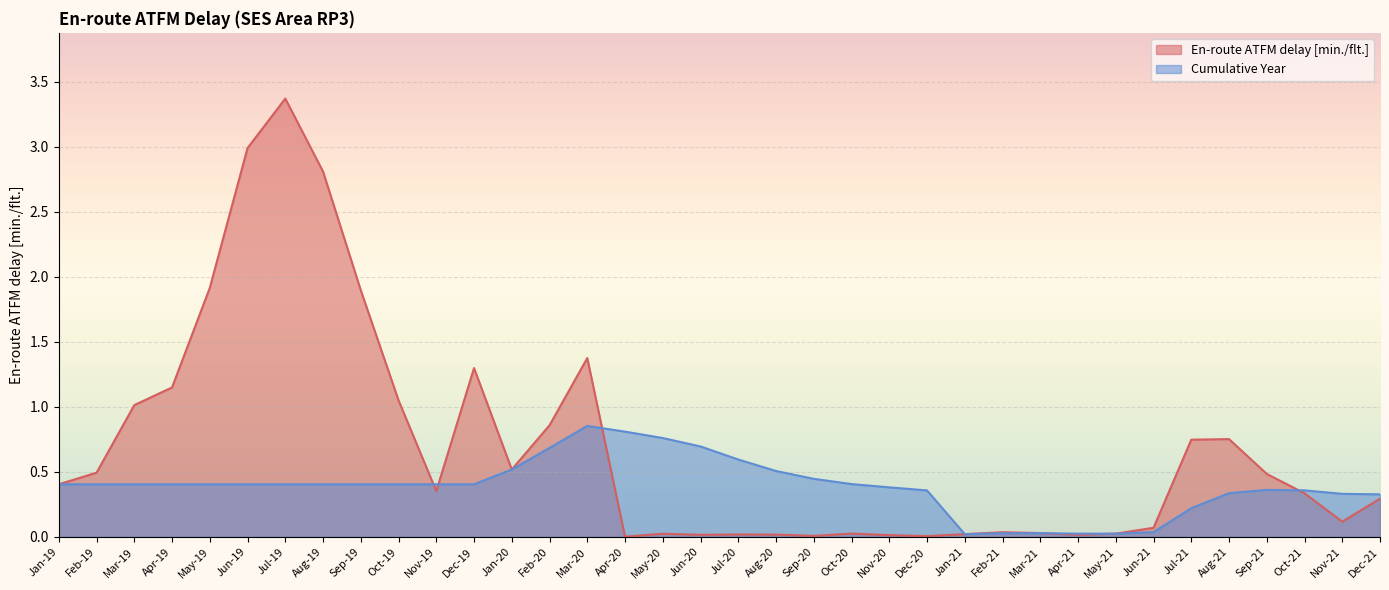

What is the label of the 22nd point from the right?

Mar-20